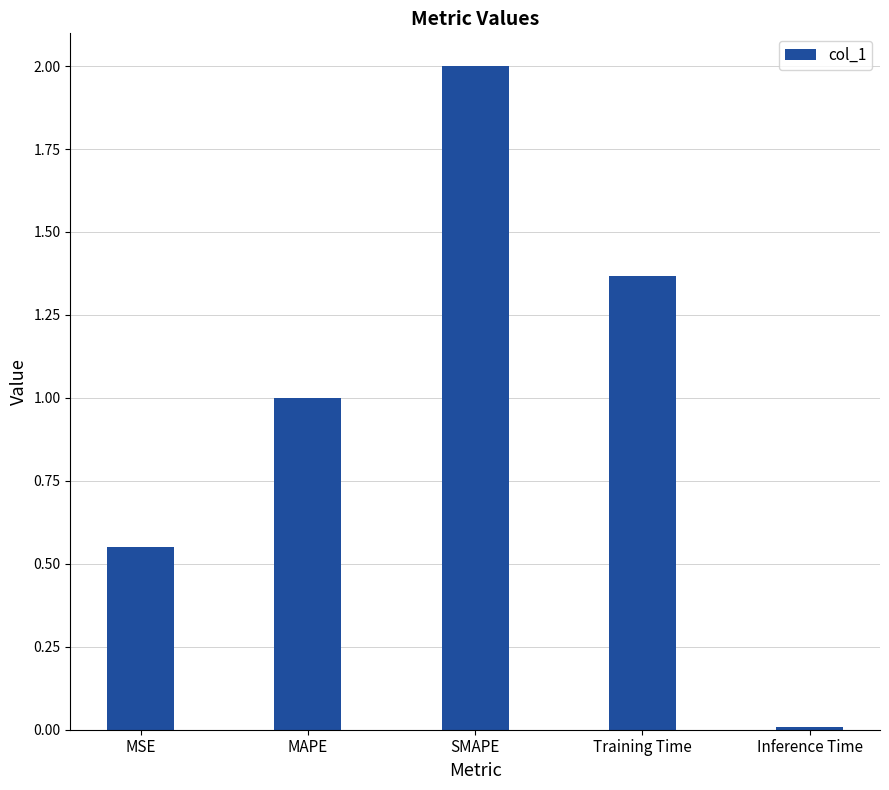

Which category has the lowest value across all series?

Inference Time